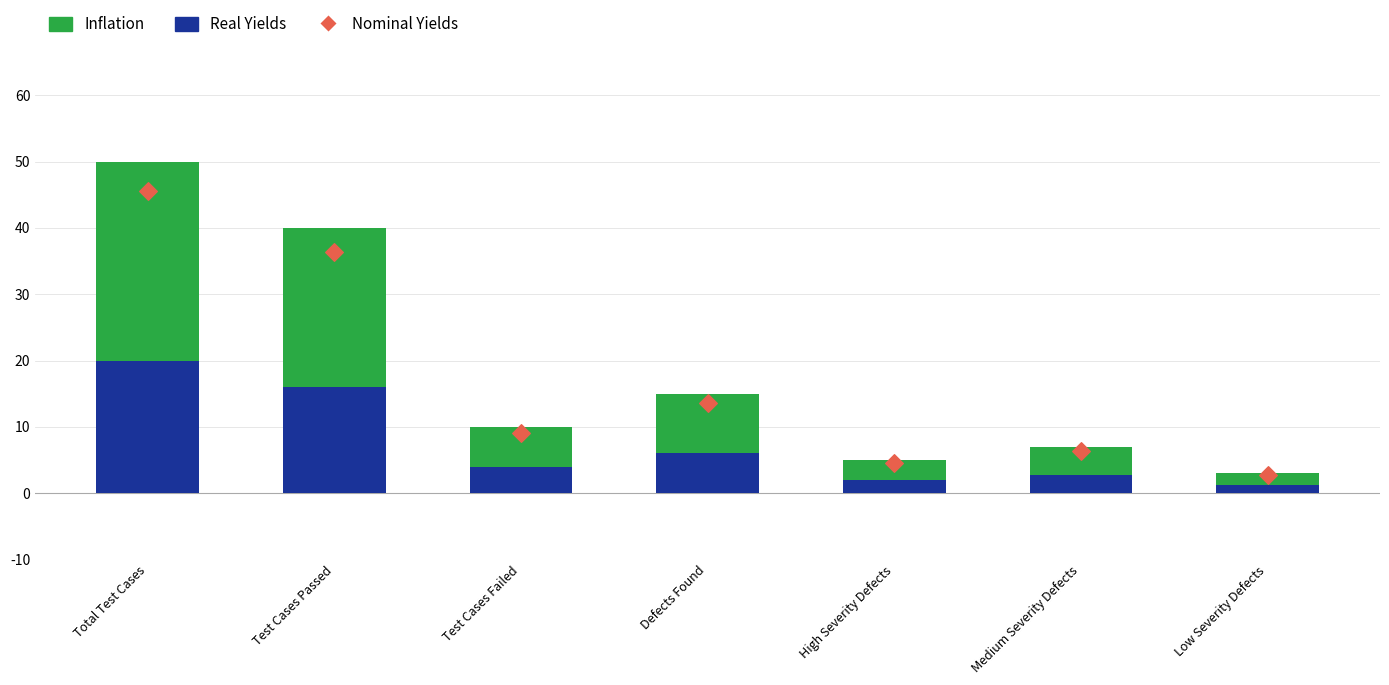

Which series reaches the minimum Y coordinate?

Real Yields